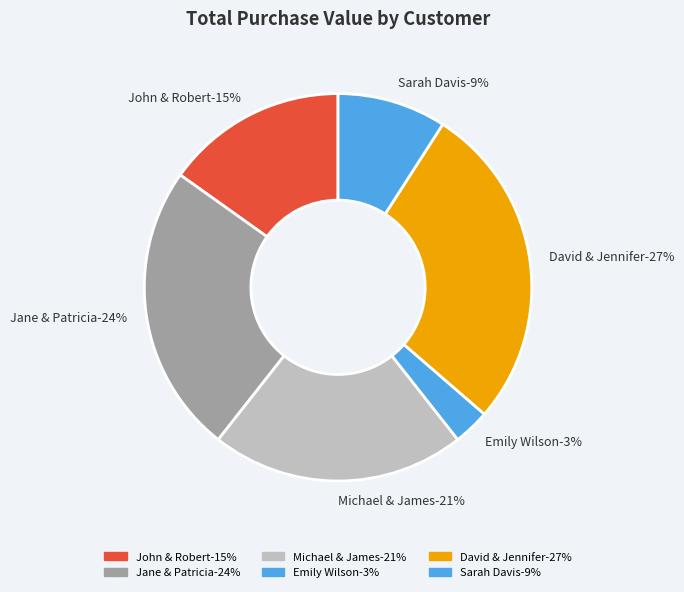

Do Sarah Davis and Emily Wilson together represent more than half of the pie?

No